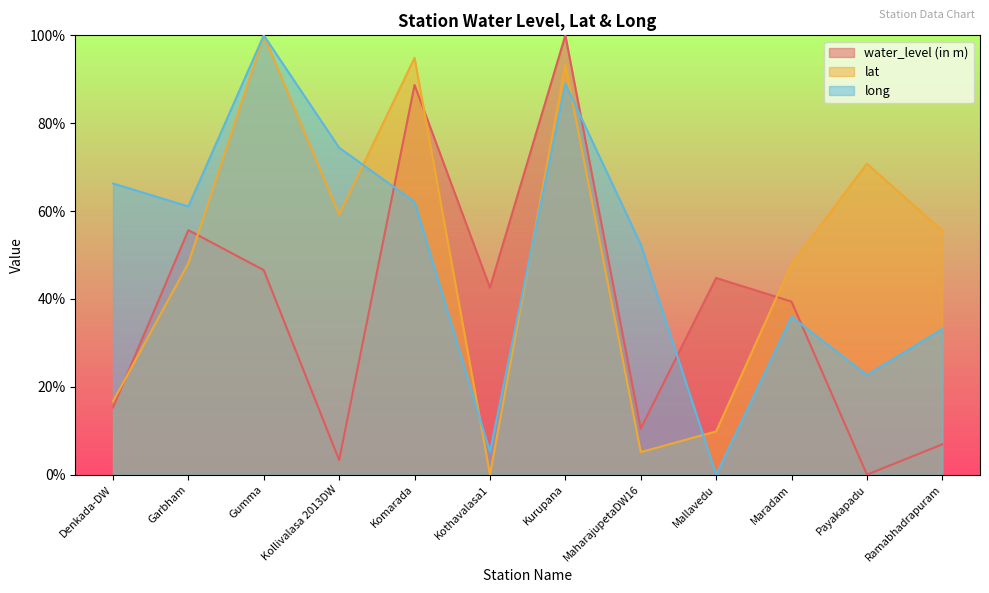

Is the value of lat at Kurupana greater than the value of water_level (in m) at Garbham?

Yes